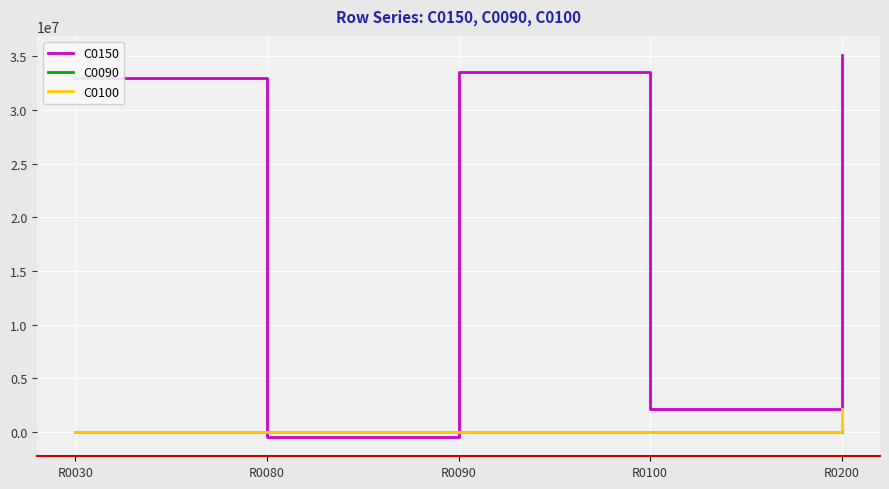

Read the C0150 value at R0080.

-491467